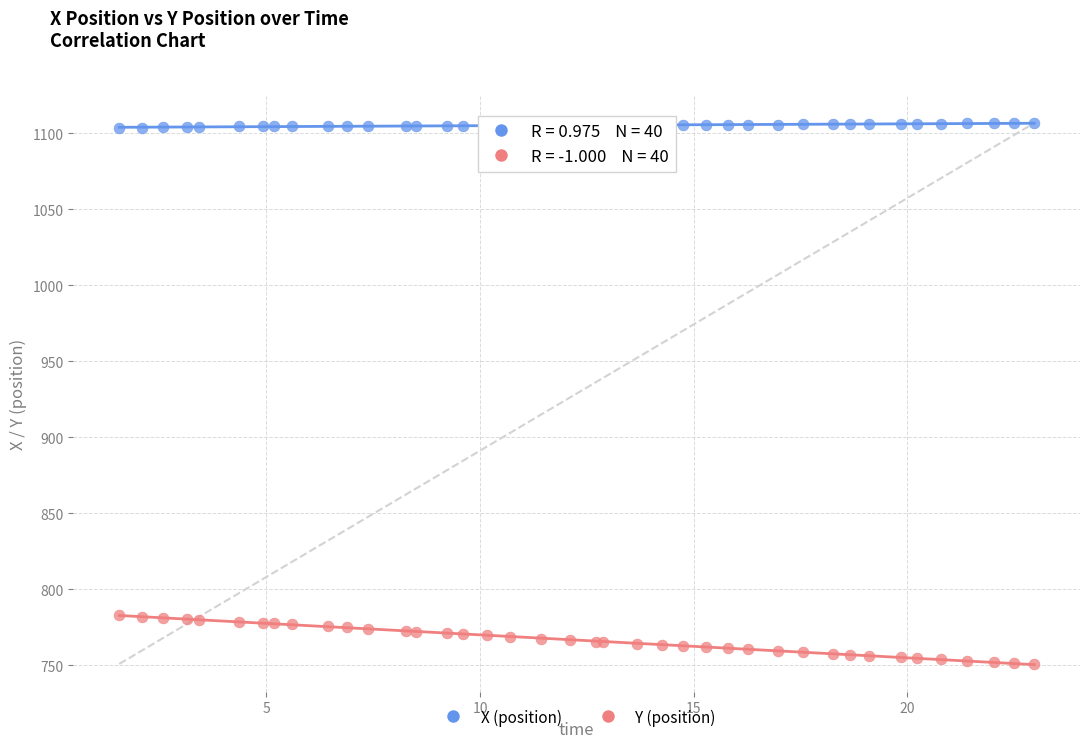

Which series contains the highest Y value?

X (position)